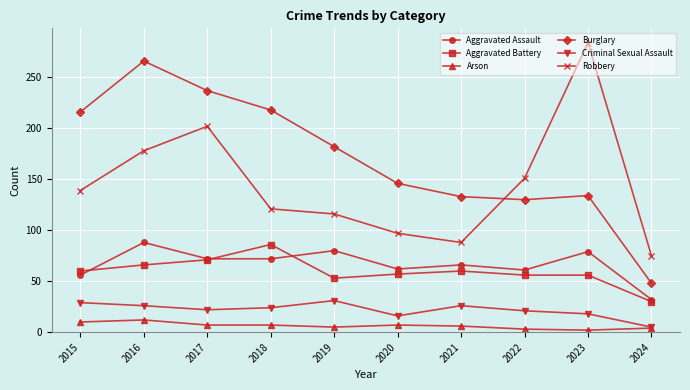

The value of Aggravated Assault at 2024 is 19. True or false?

False